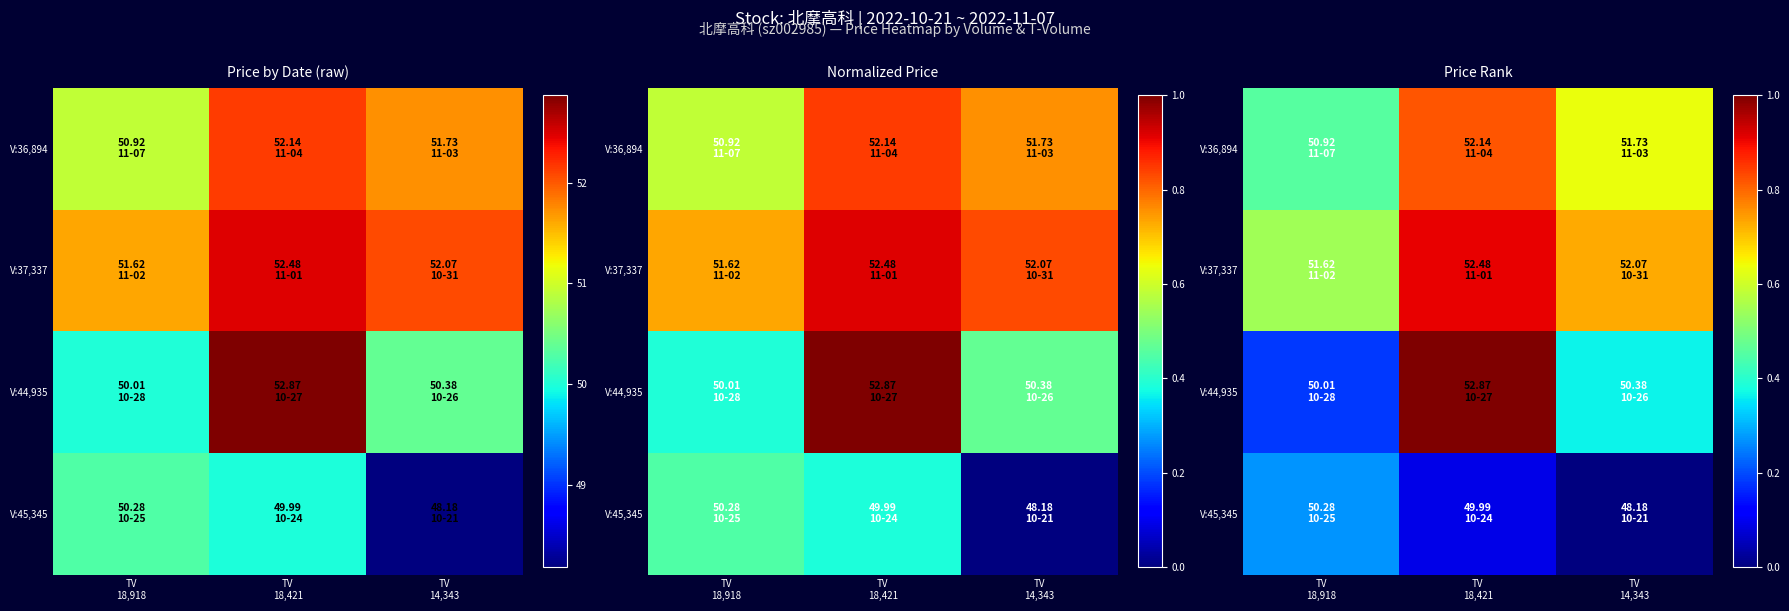

Which series has the largest total across all categories?

V:37,337